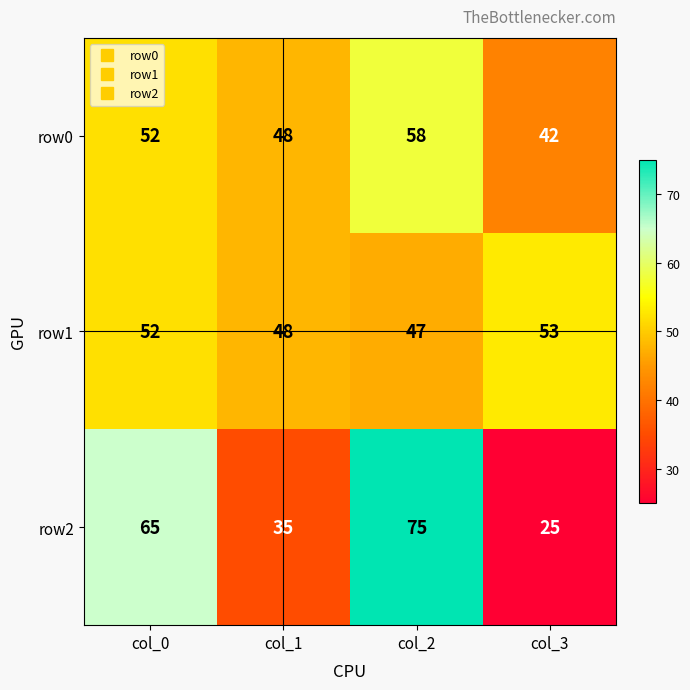

What is the minimum value shown in the chart?

25